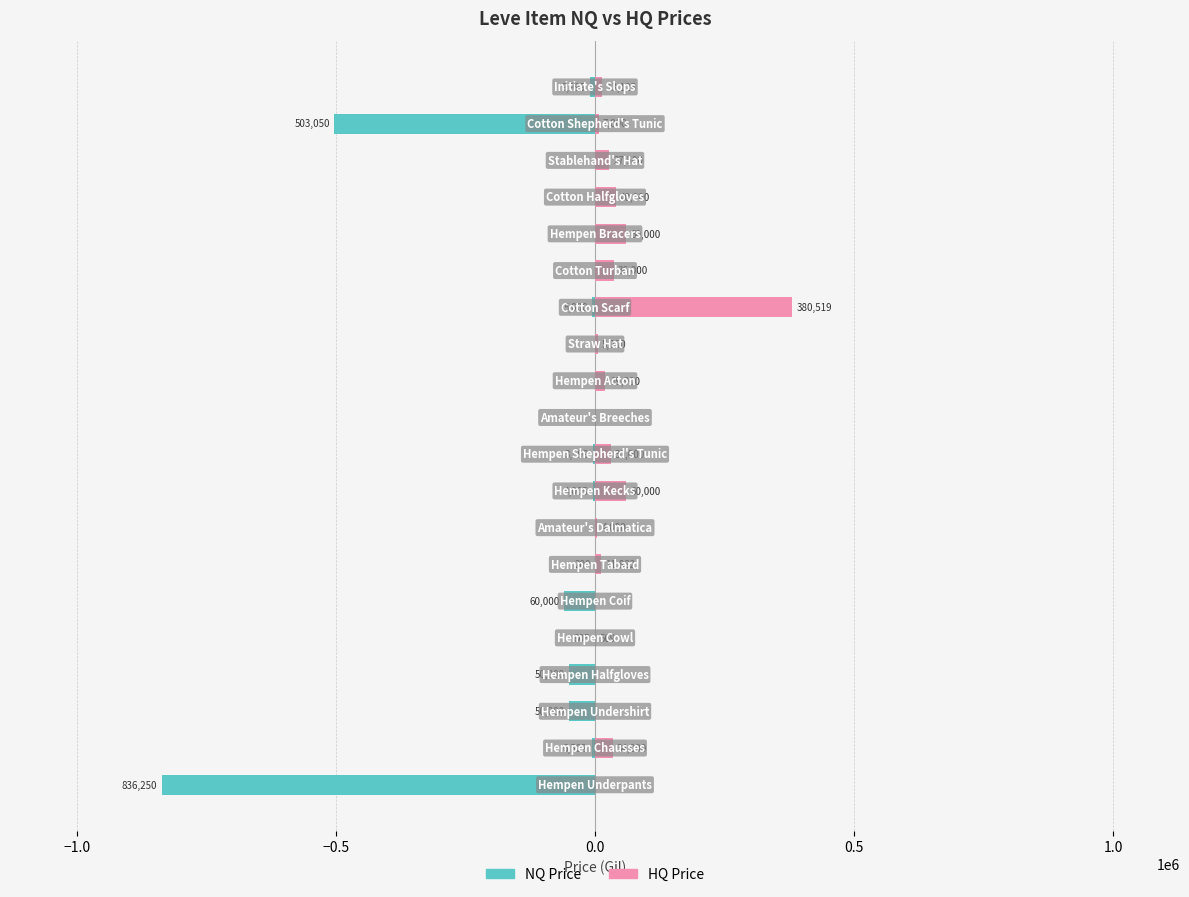

Is the value of NQ Price at 9 greater than the value of HQ Price at 13?

No